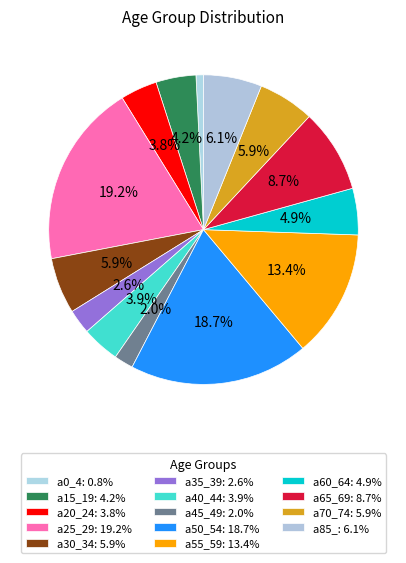

Which category has the biggest portion of the pie?

a25_29